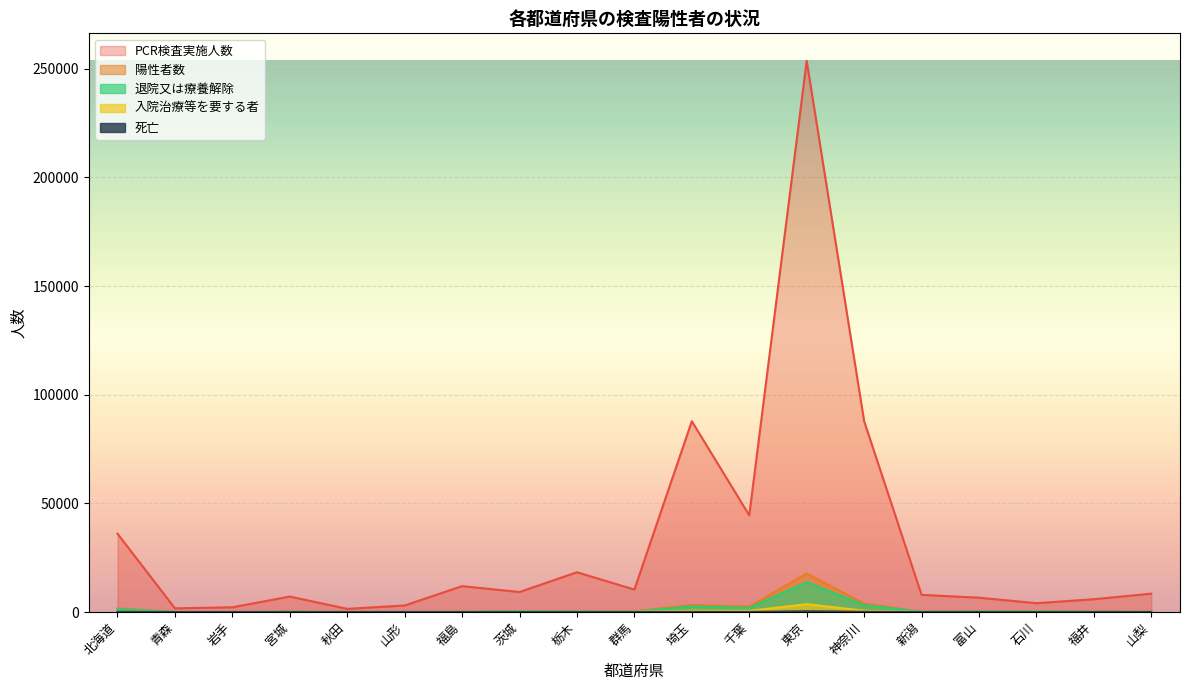

True or false: PCR検査実施人数 has a value of 61175 at 千葉.

False